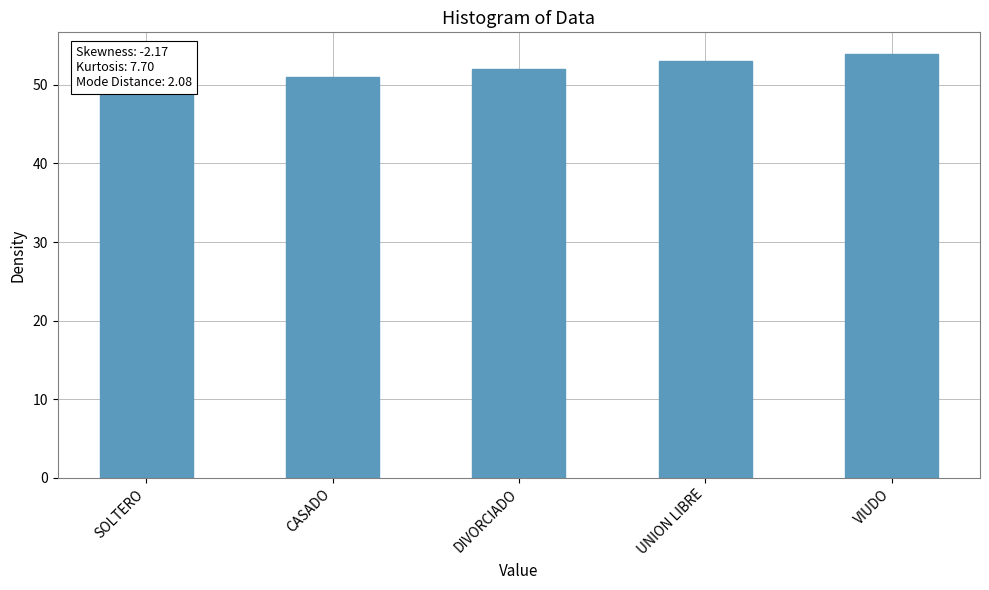

What is the value of the 3rd bar from the left?

52